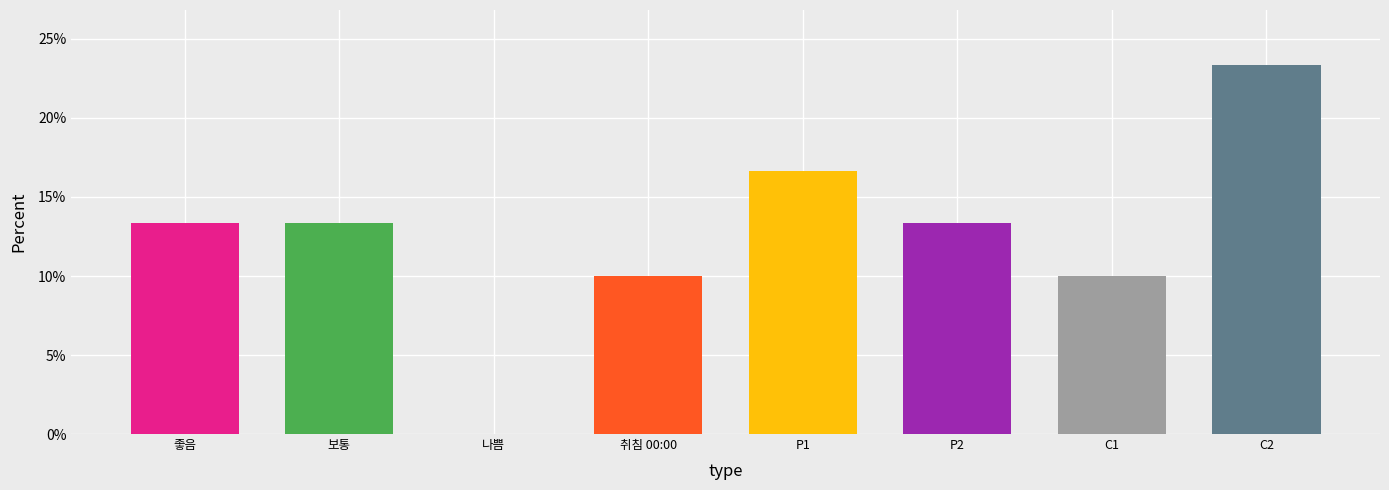

What is the sum of all values?

100.0